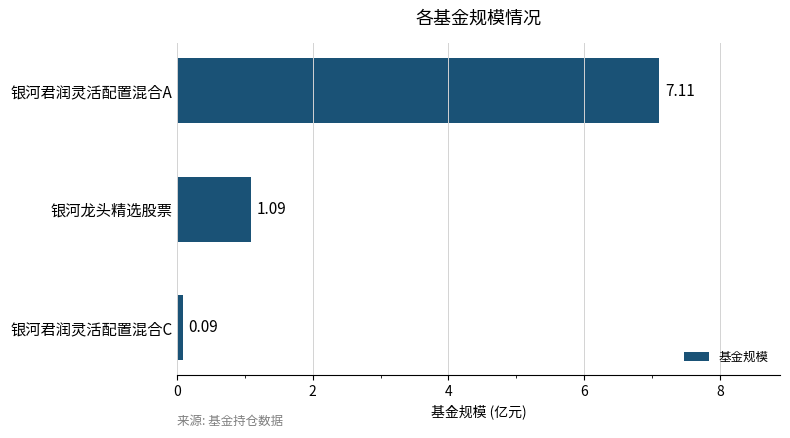

At which label is the value closest to 3?

银河龙头精选股票